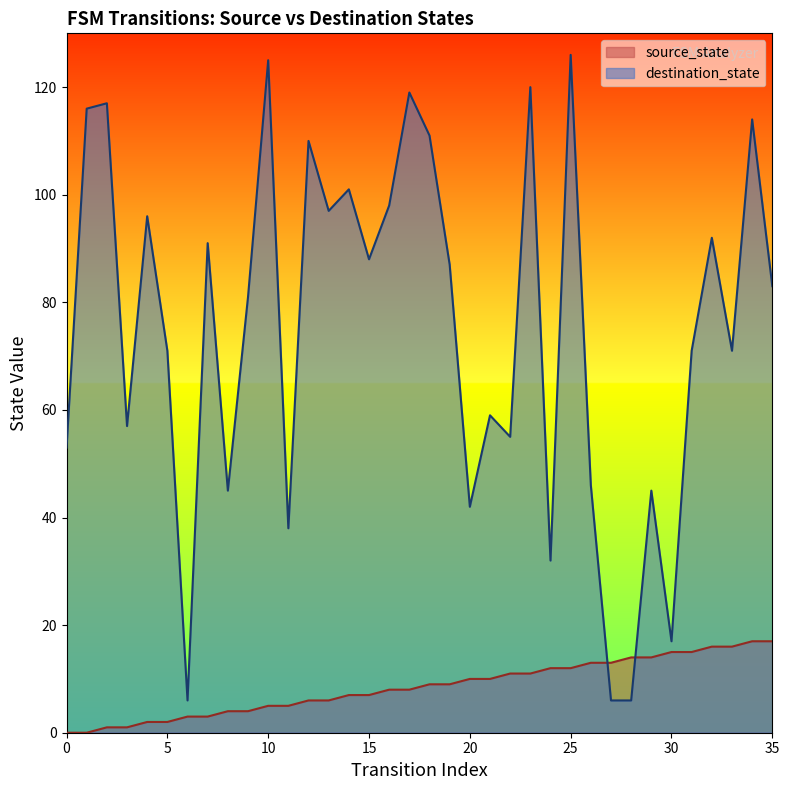

Where do destination_state and source_state first cross each other?

26 and 27